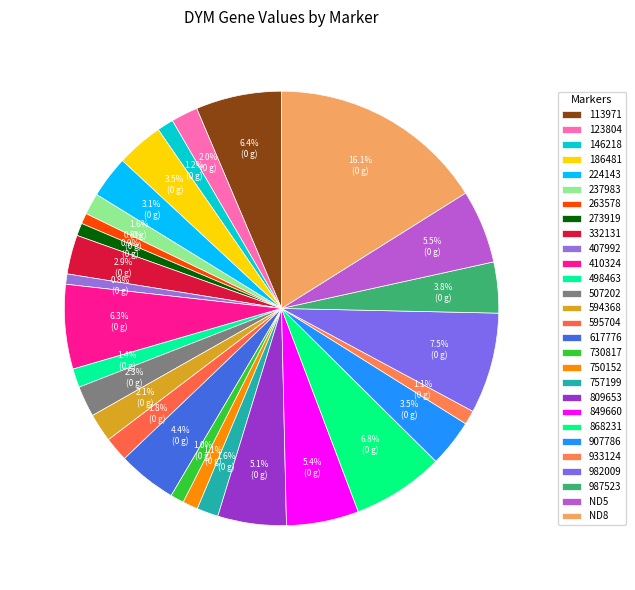

Rank the categories by value from lowest to highest.

407992, 263578, 273919, 730817, 933124, 750152, 146218, 498463, 237983, 757199, 595704, 123804, 594368, 507202, 332131, 224143, 186481, 907786, 987523, 617776, 809653, 849660, ND5, 410324, 113971, 868231, 982009, ND8